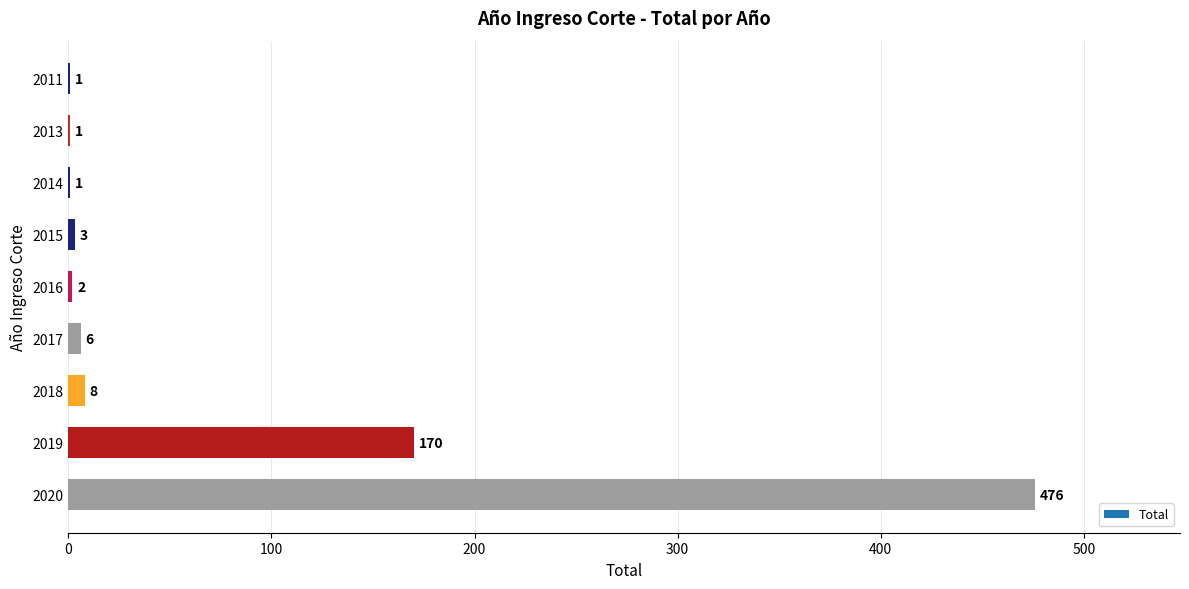

True or false: the data shows 205 at 2020.

False